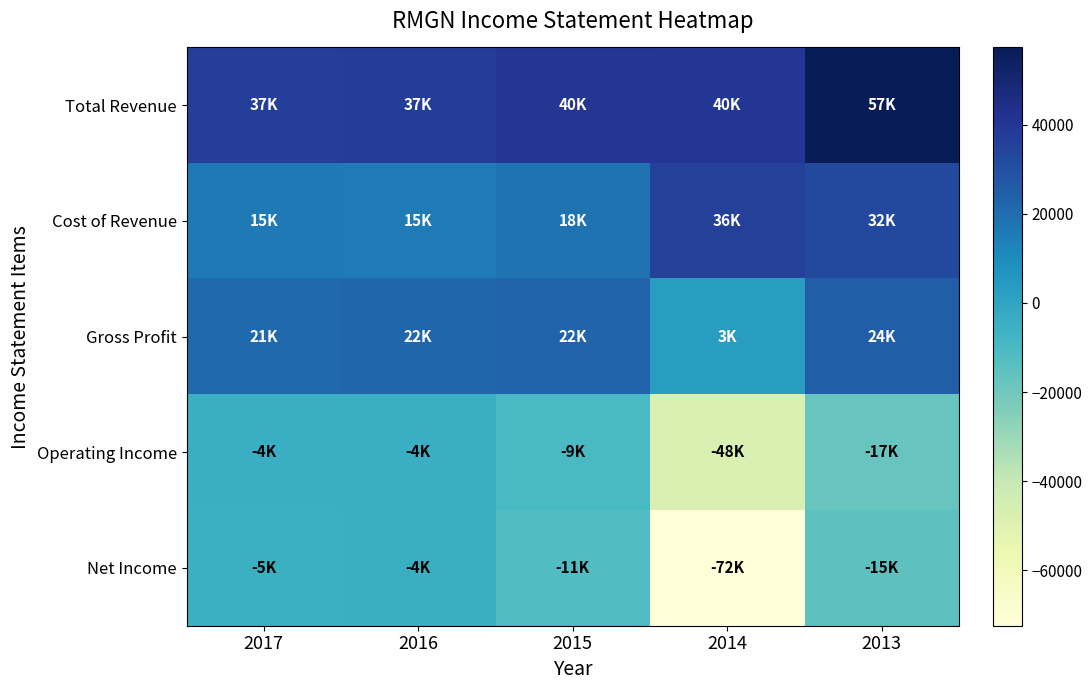

Reading right to left, what are all the values shown in this chart?

Total Revenue: 2013=57400	2014=40000	2015=40600	2016=37600	2017=37000
Cost of Revenue: 2013=32700	2014=36400	2015=18100	2016=15500	2017=15900
Gross Profit: 2013=24800	2014=3500	2015=22500	2016=22100	2017=21100
Operating Income: 2013=-17700	2014=-48100	2015=-9800	2016=-4600	2017=-4900
Net Income: 2013=-15600	2014=-72500	2015=-11700	2016=-4800	2017=-5200